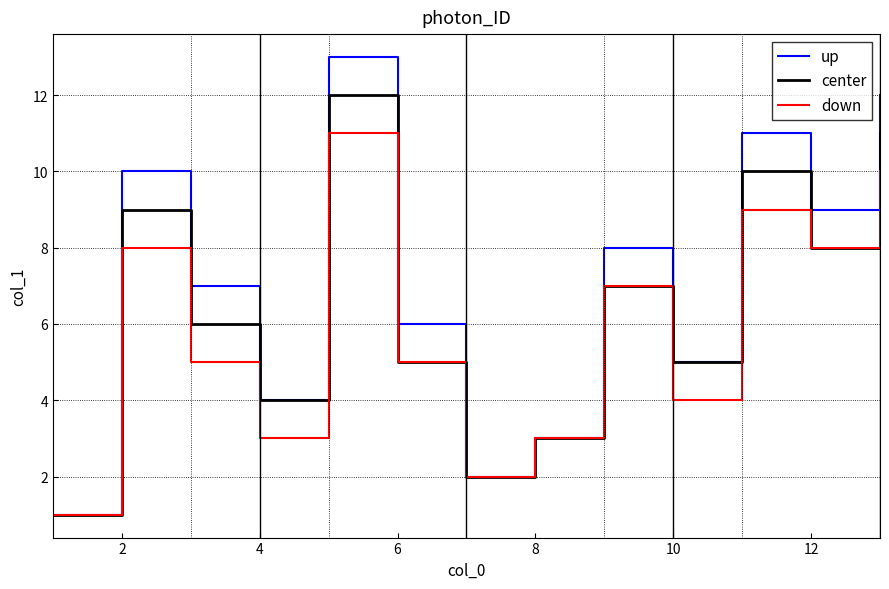

Which series has the largest total across all categories?

up